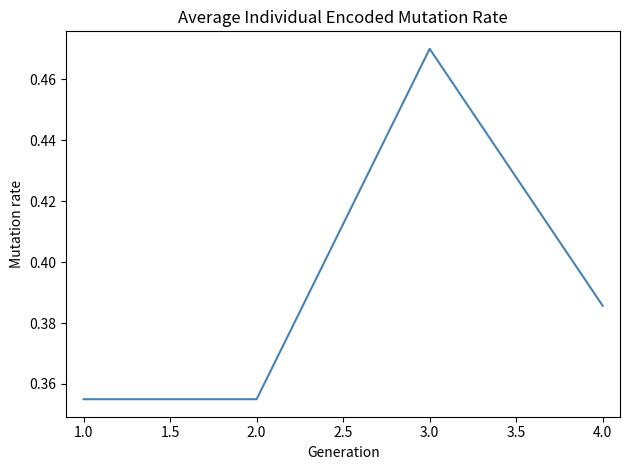

What position from the right is 1.0?

4